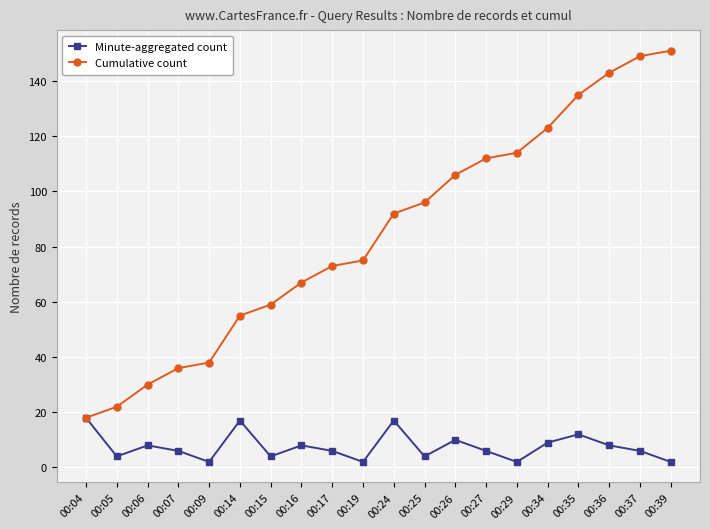

Rank the categories by Cumulative count value from highest to lowest.

00:39, 00:37, 00:36, 00:35, 00:34, 00:29, 00:27, 00:26, 00:25, 00:24, 00:19, 00:17, 00:16, 00:15, 00:14, 00:09, 00:07, 00:06, 00:05, 00:04